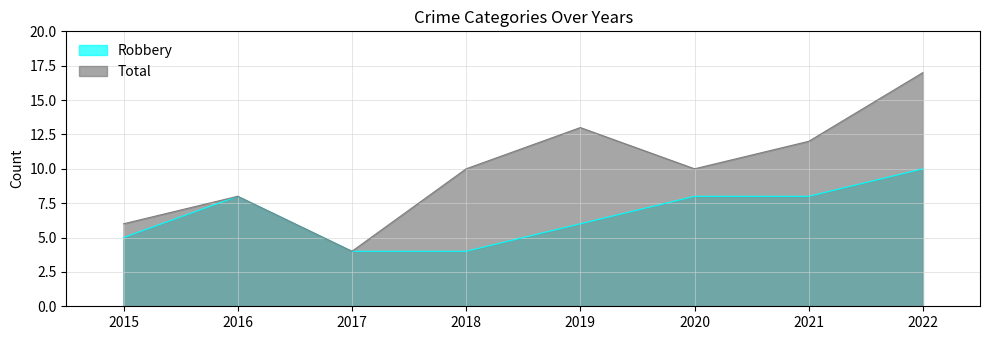

What is the sum of all Robbery values?

53